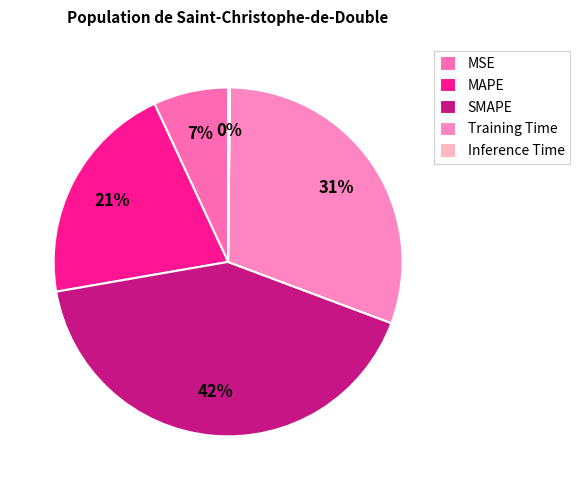

The MAPE slice represents 21% of the pie. True or false?

True